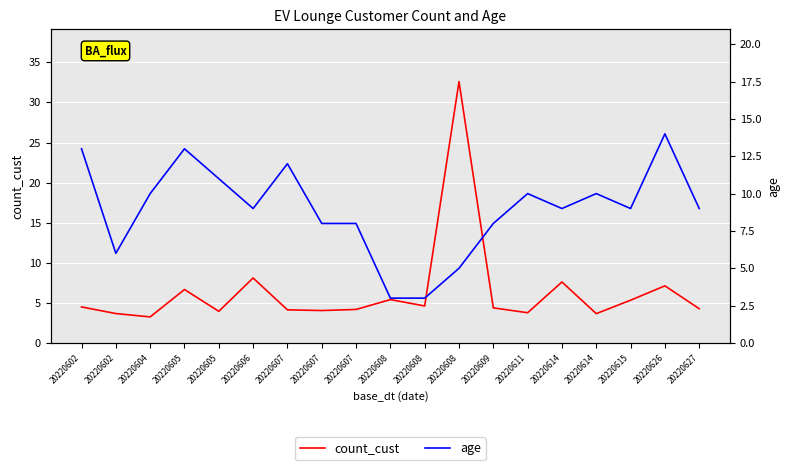

Reading left to right, transcribe all the data shown in this chart.

count_cust: 4.5	3.7	3.2	6.7	3.9	8.1	4.1	4.0	4.2	5.4	4.6	32.6	4.4	3.8	7.6	3.7	5.3	7.1	4.3
age: 13.0	6.0	10.0	13.0	11.0	9.0	12.0	8.0	8.0	3.0	3.0	5.0	8.0	10.0	9.0	10.0	9.0	14.0	9.0